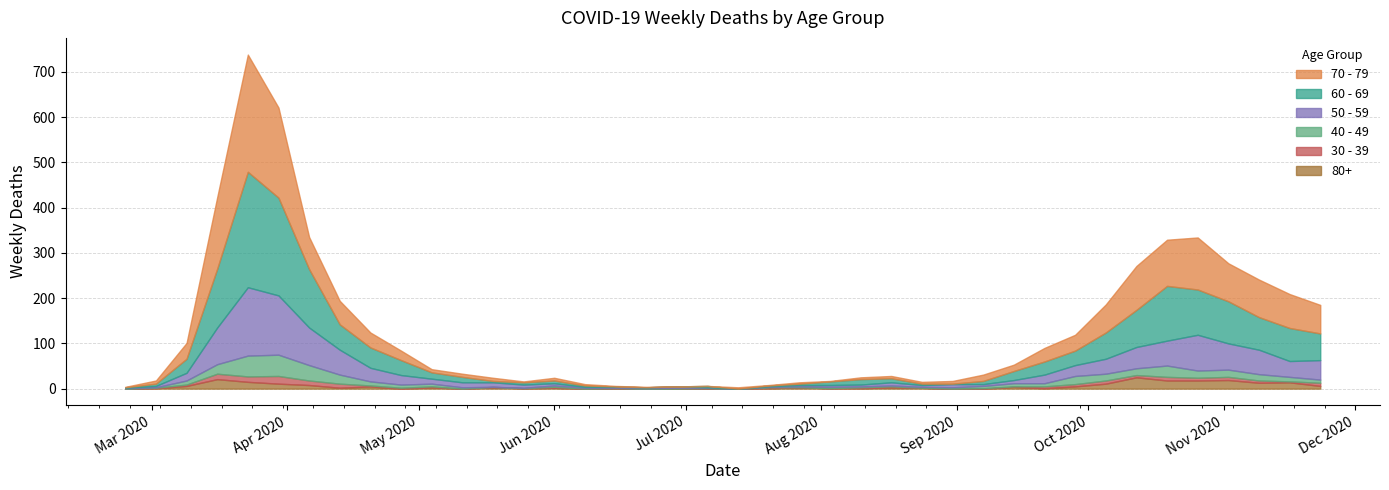

How many distinct data groups are displayed?

6